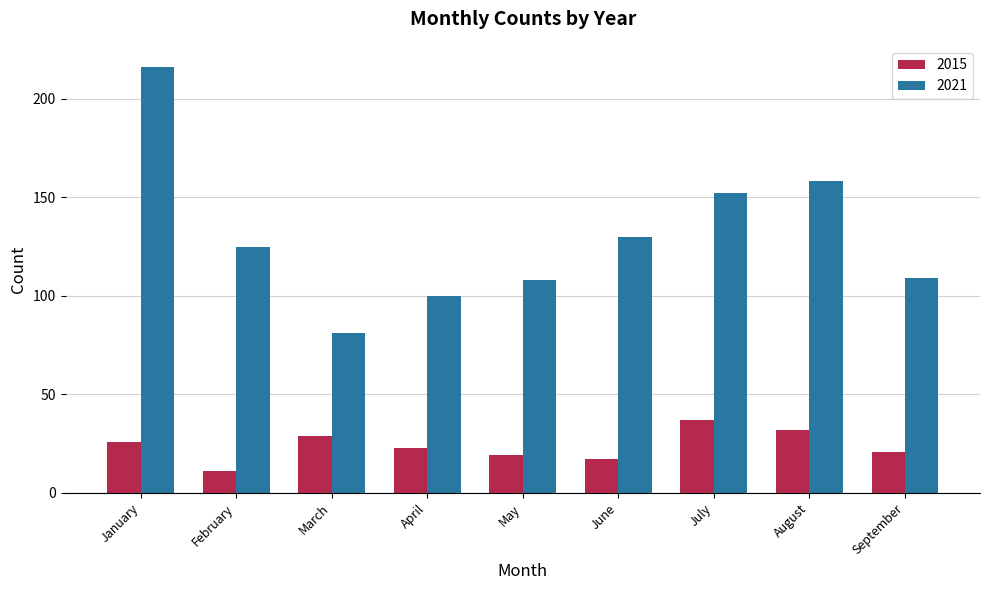

Reading left to right, extract all data points from this chart.

2015: 26	11	29	23	19	17	37	32	21
2021: 216	125	81	100	108	130	152	158	109